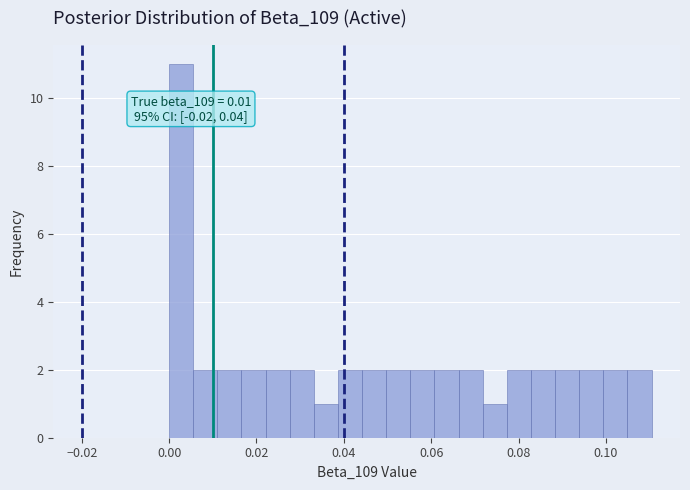

Around what value on the x-axis is the tallest bar? Give the approximate position of its centre, as read against the axis.

0.002